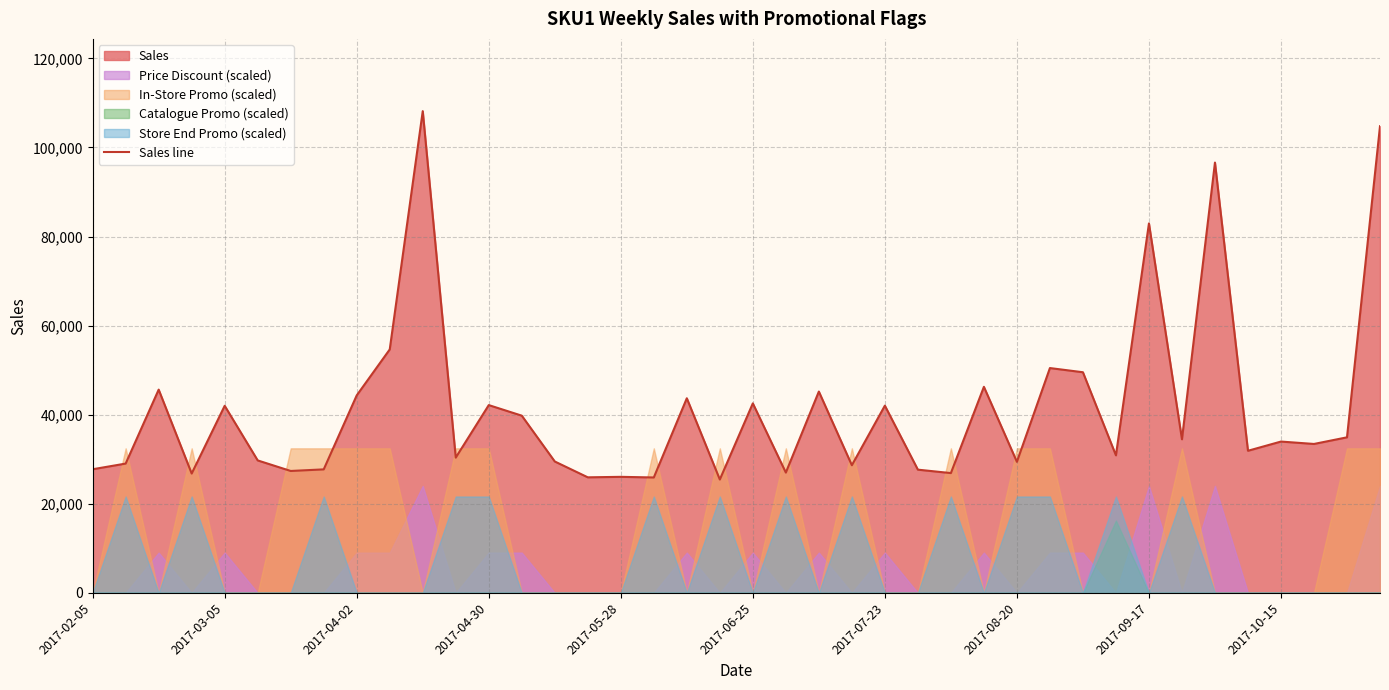

What is the maximum value for Sales line?

108159